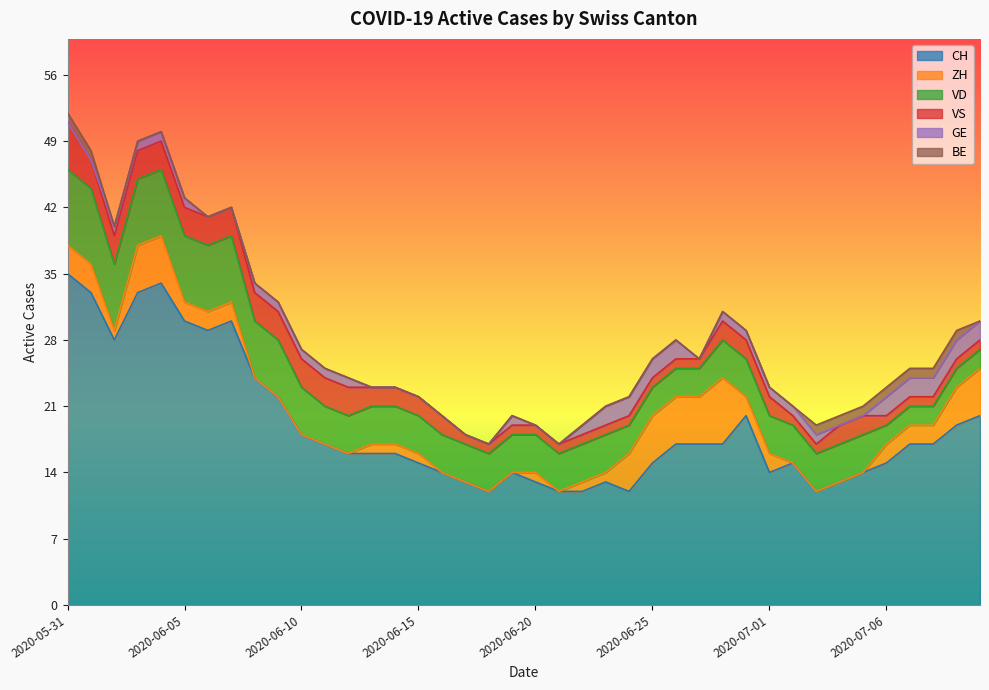

Between 2020-06-29 and 2020-07-07, which series saw the biggest shift?

ZH